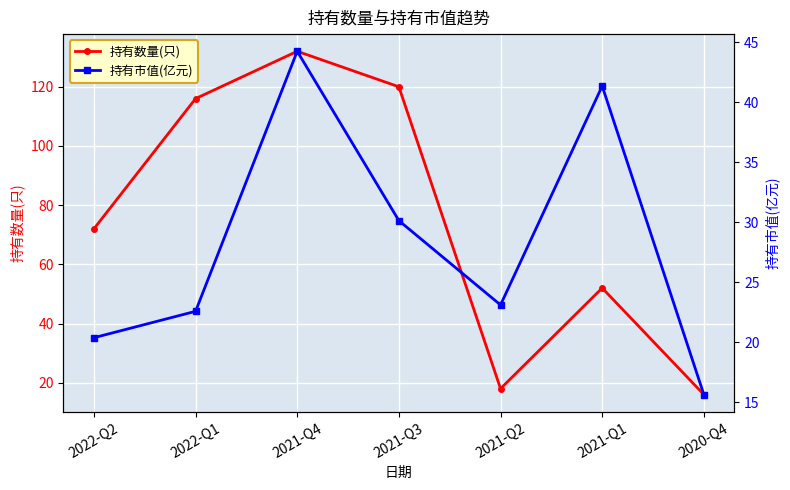

How many values in the 持有市值(亿元) series exceed 23?

4